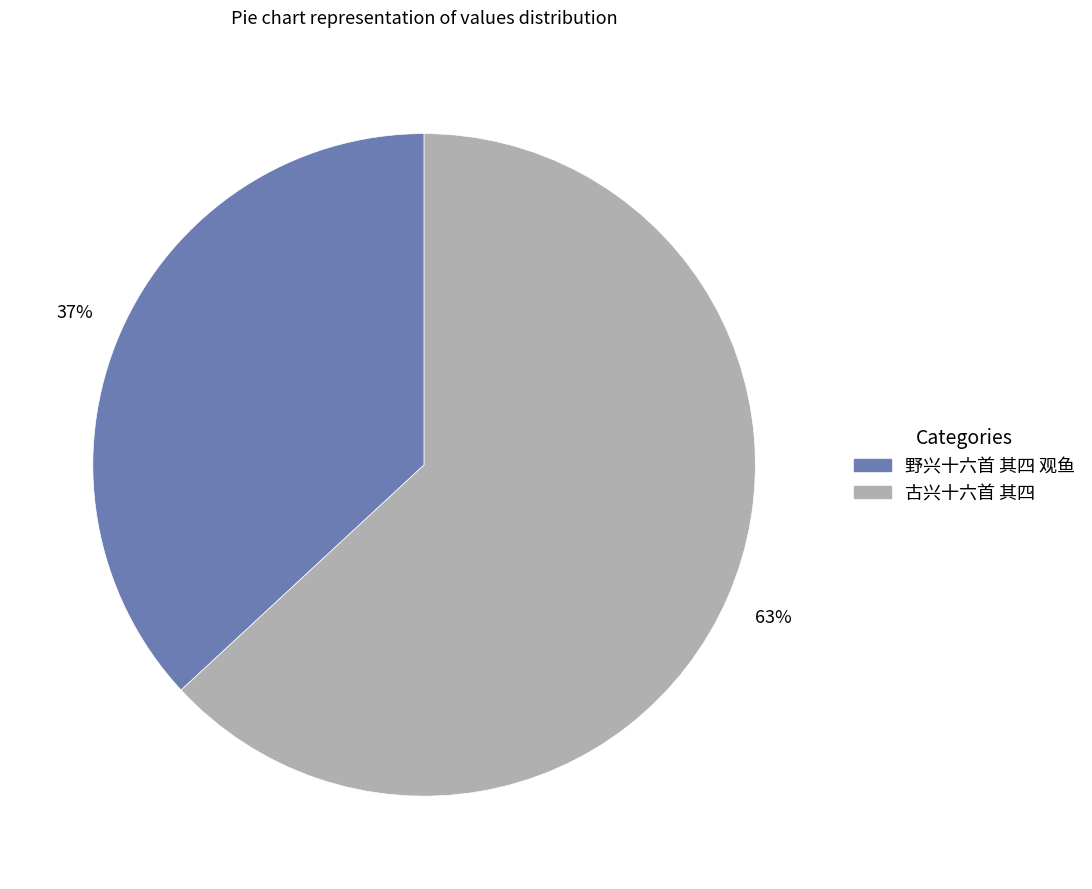

Is there a majority slice in this chart?

Yes